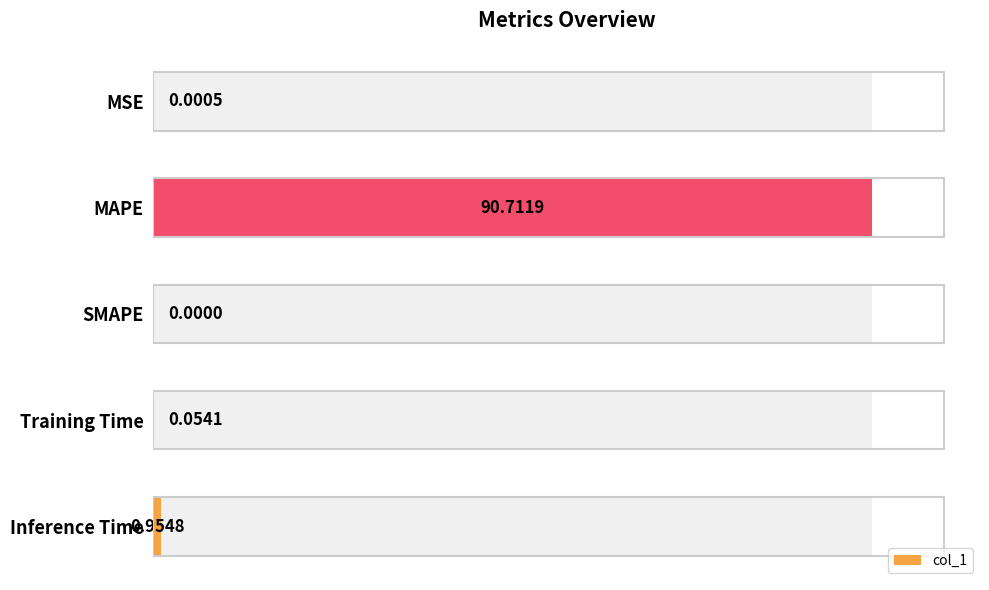

Does the chart contain any negative values?

No